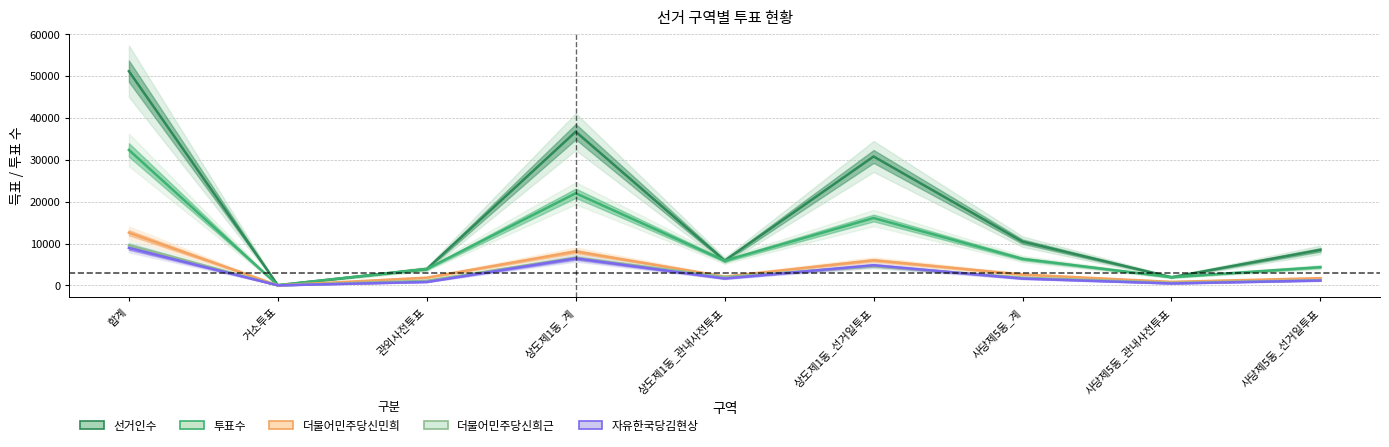

At how many categories does at least one series exceed 29650?

3